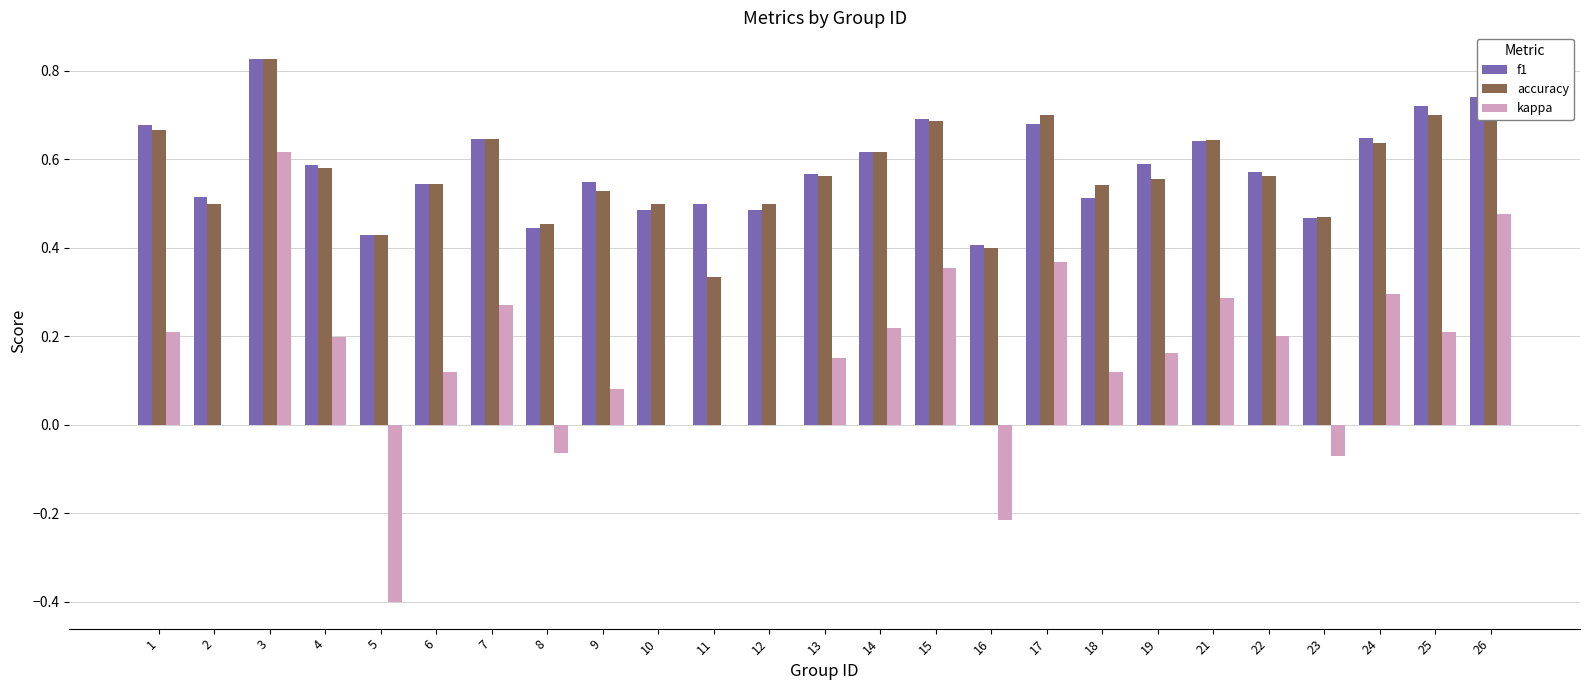

Is the value of kappa at 21 greater than the value of f1 at 26?

No